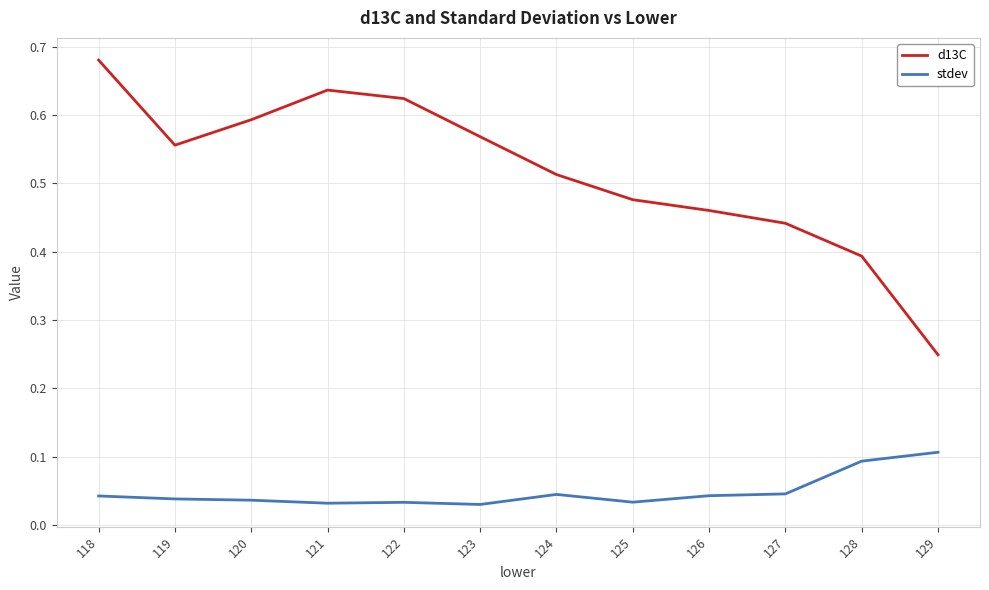

What are all the series names shown in the legend?

d13C, stdev